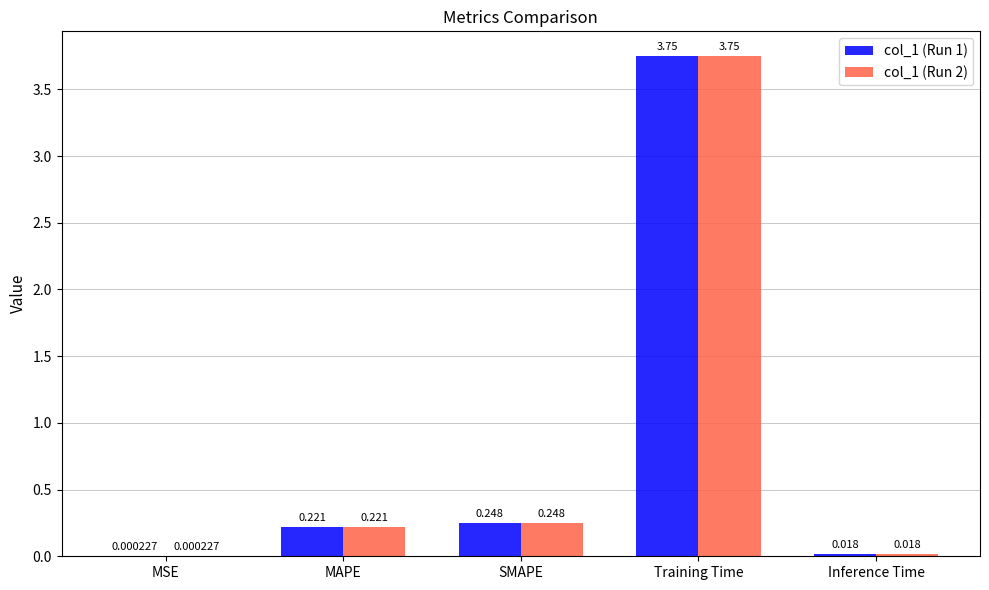

Which label corresponds to the largest value in the chart?

Training Time